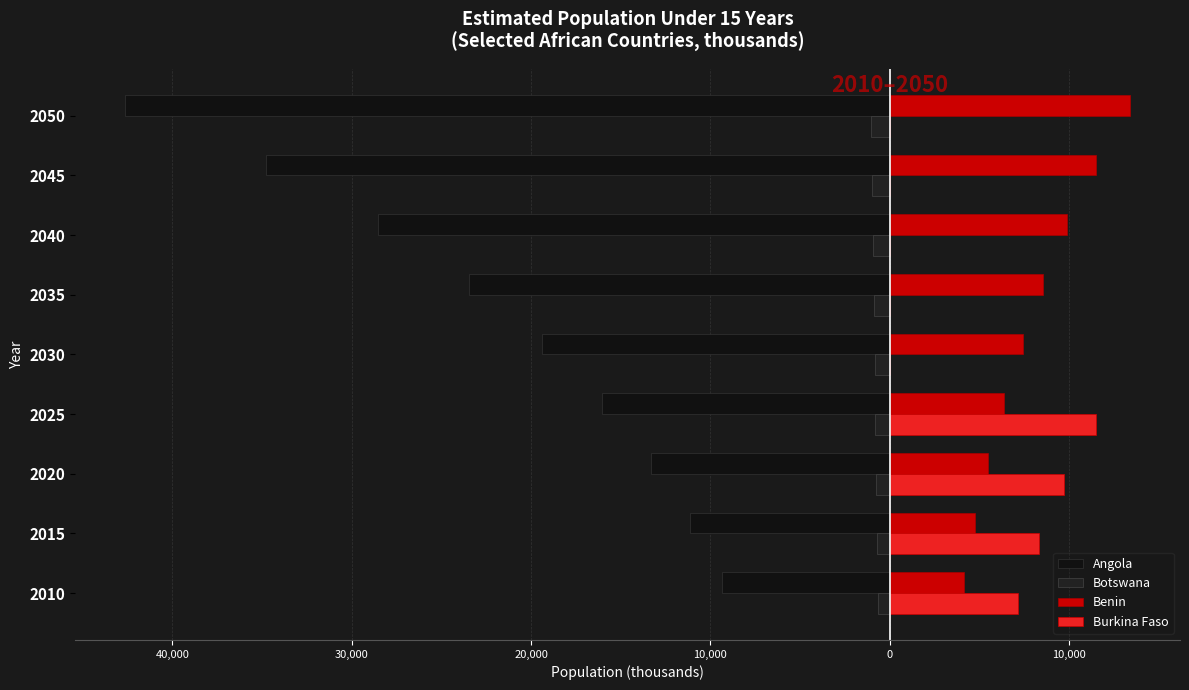

Are the bars grouped side by side (vs. stacked)?

Yes